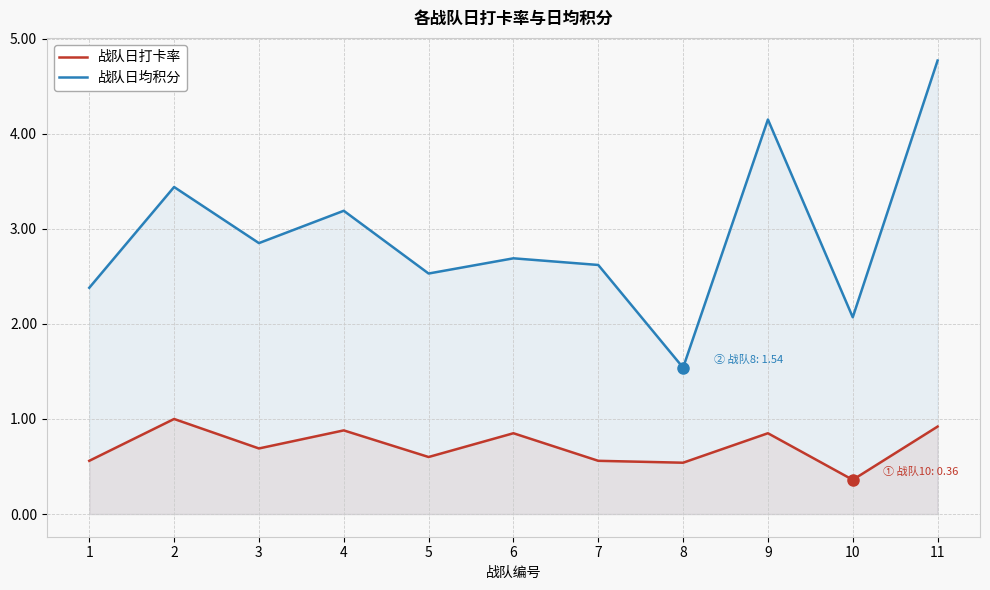

Which series has the largest total across all categories?

战队日均积分